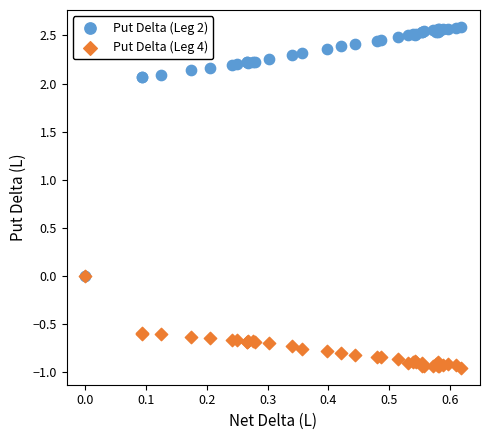

What are all the series names shown in the legend?

Put Delta (Leg 2), Put Delta (Leg 4)